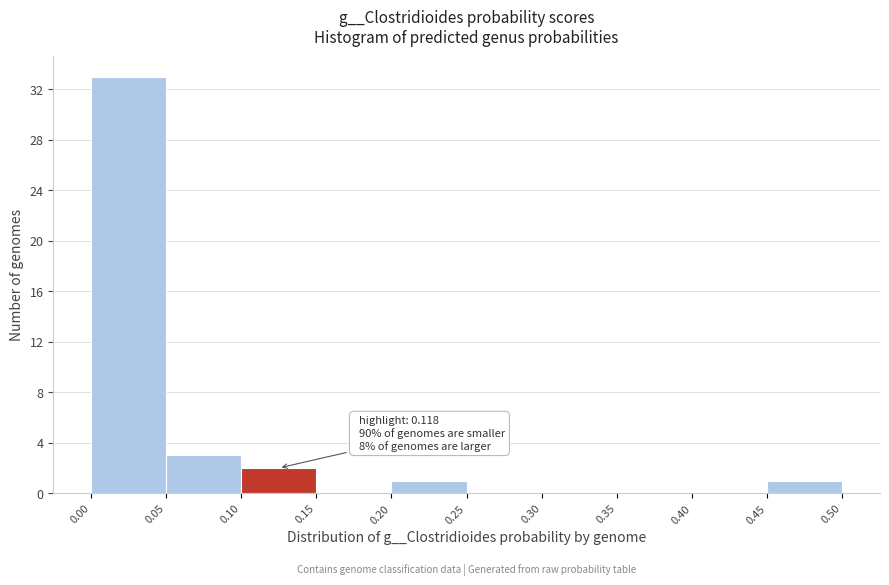

Over which range of the x-axis is the bar tallest?

0.00 to 0.05